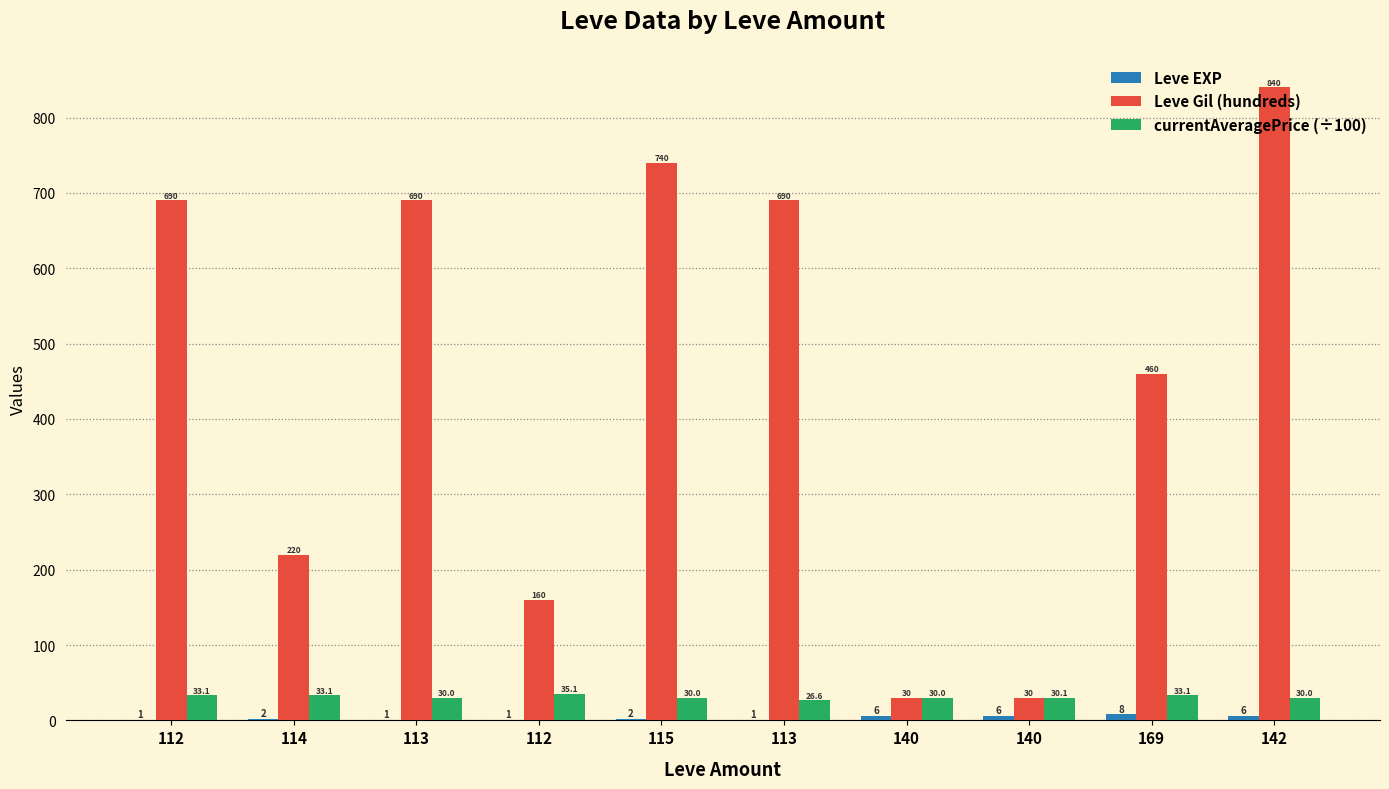

How many distinct data groups are displayed?

3